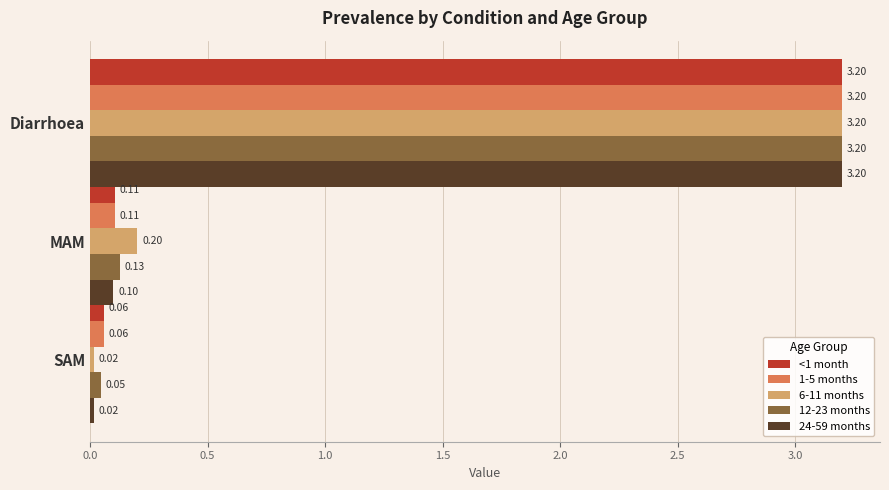

At which label does 12-23 months reach its minimum?

SAM